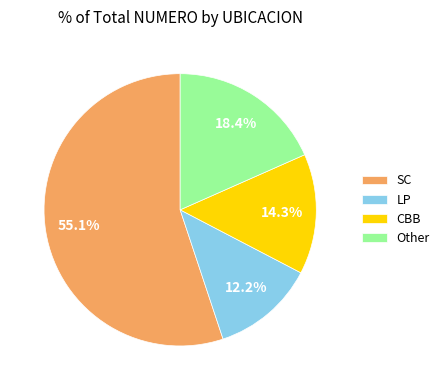

Approximately how many times larger is the value at LP compared to CBB?

0.9